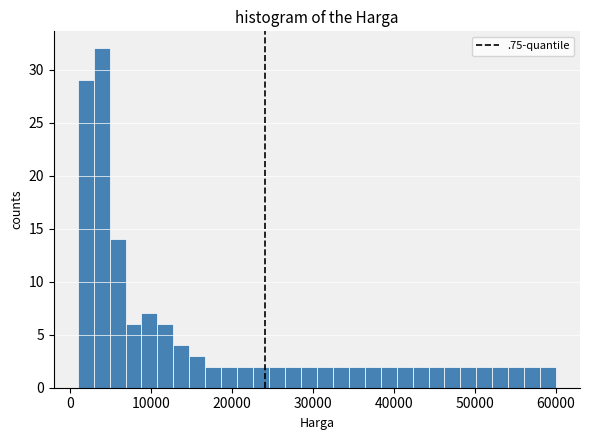

Around what value on the x-axis is the tallest bar? Give the approximate position of its centre, as read against the axis.

4000